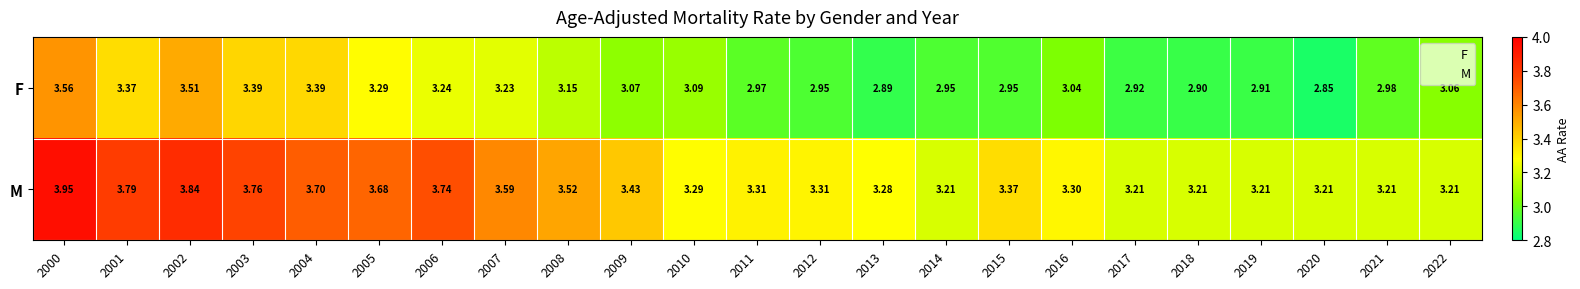

Which category has the highest value across all series?

2000